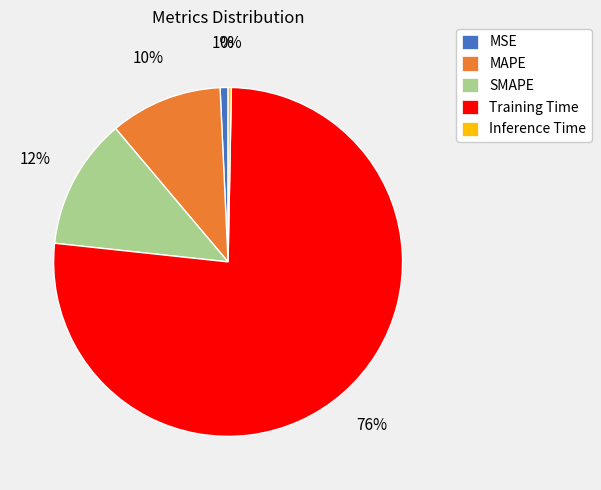

Is the sum of SMAPE and Inference Time greater than half?

No